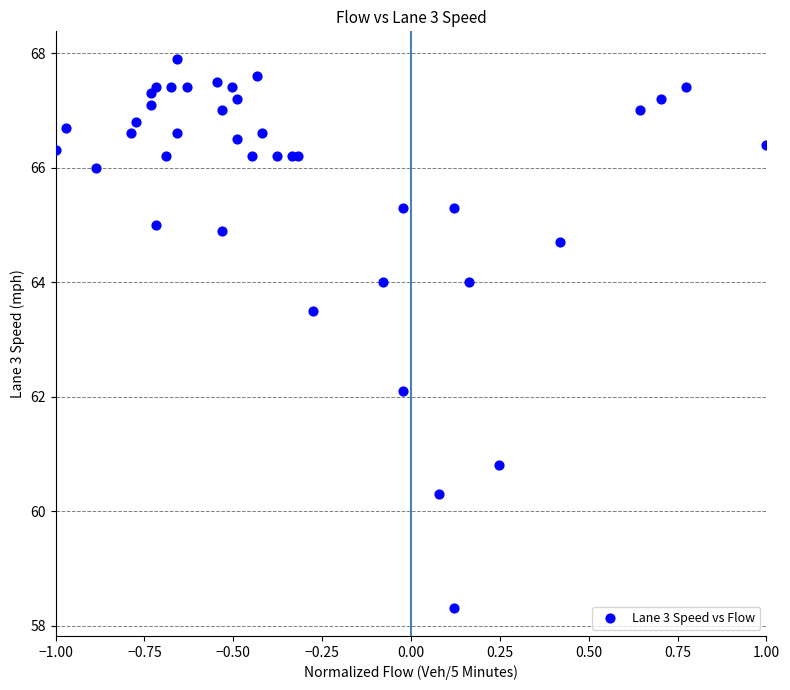

What Y value in the scatter plot is closest to 63?

63.5